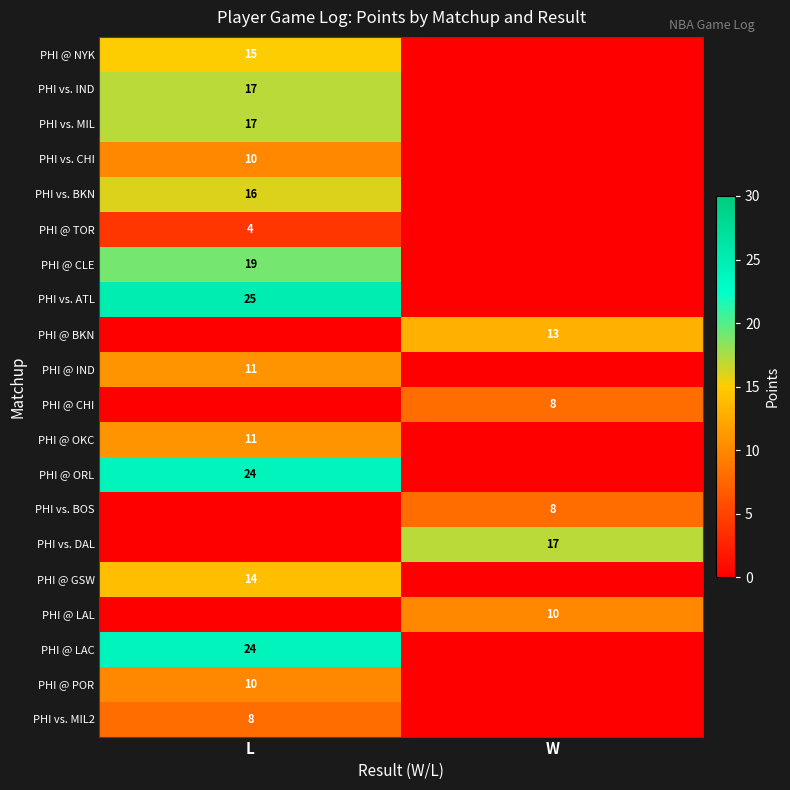

At how many categories does at least one series exceed 9?

2